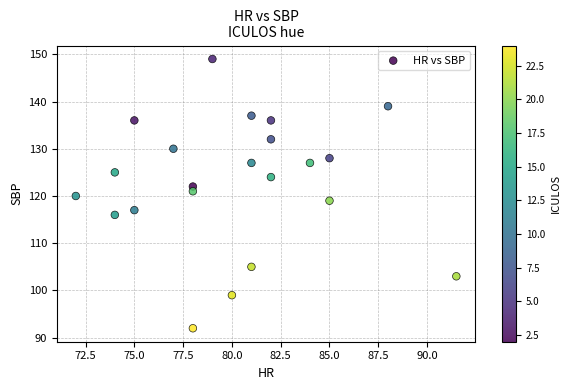

What is the range of Y values (max minus min)?

57